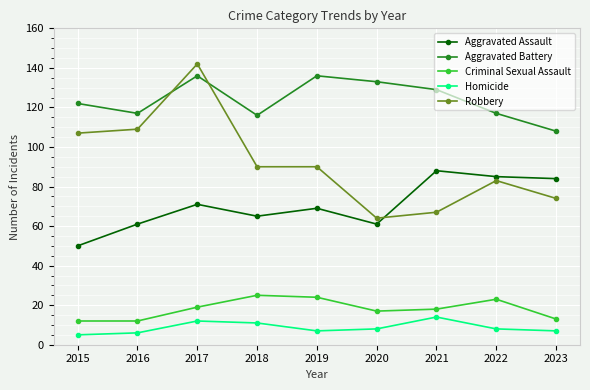

What is the difference between the highest and lowest values at 2022?

109